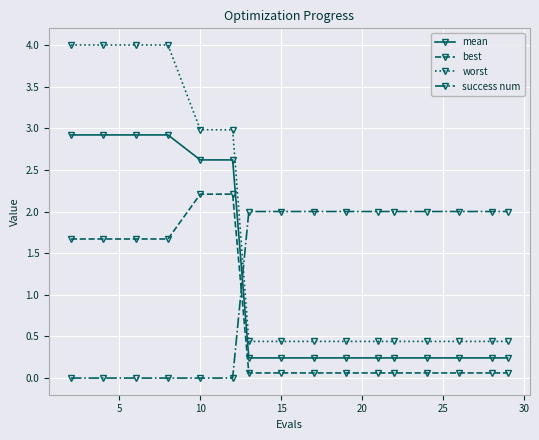

True or false: best and mean intersect in this chart.

False